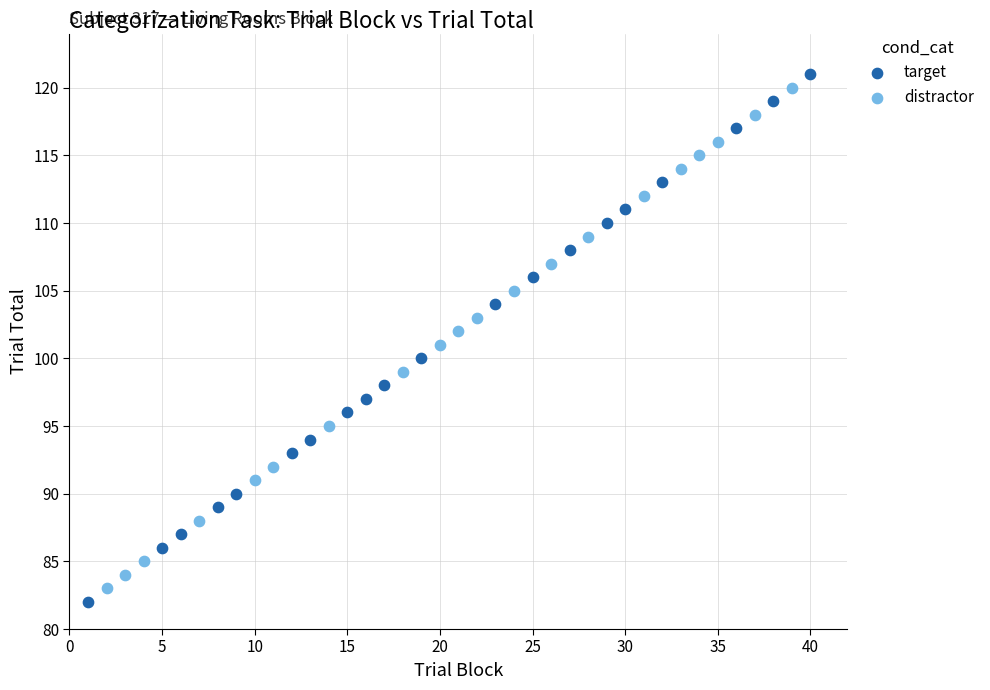

Which series reaches the minimum Y coordinate?

target